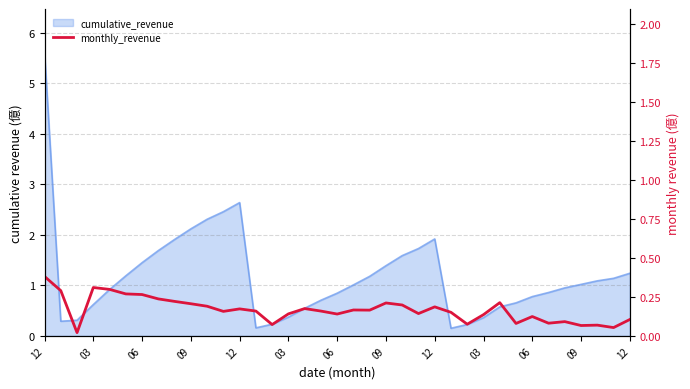

What is the value of the 23rd point from the left?

0.2